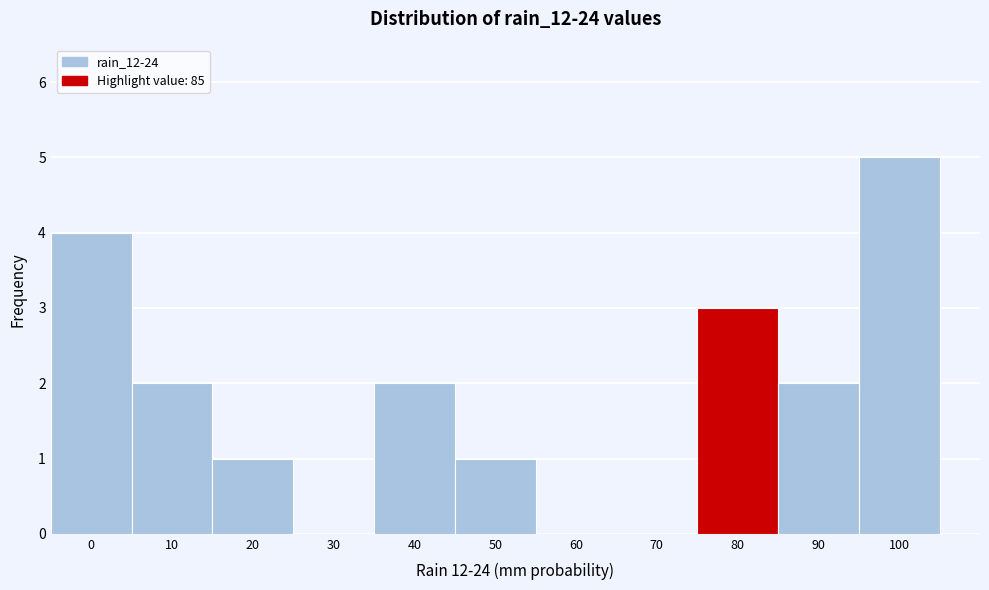

Reading left to right, what are all the values shown in this chart?

0=4	10=2	20=1	30=0	40=2	50=1	60=0	70=0	80=3	90=2	100=5